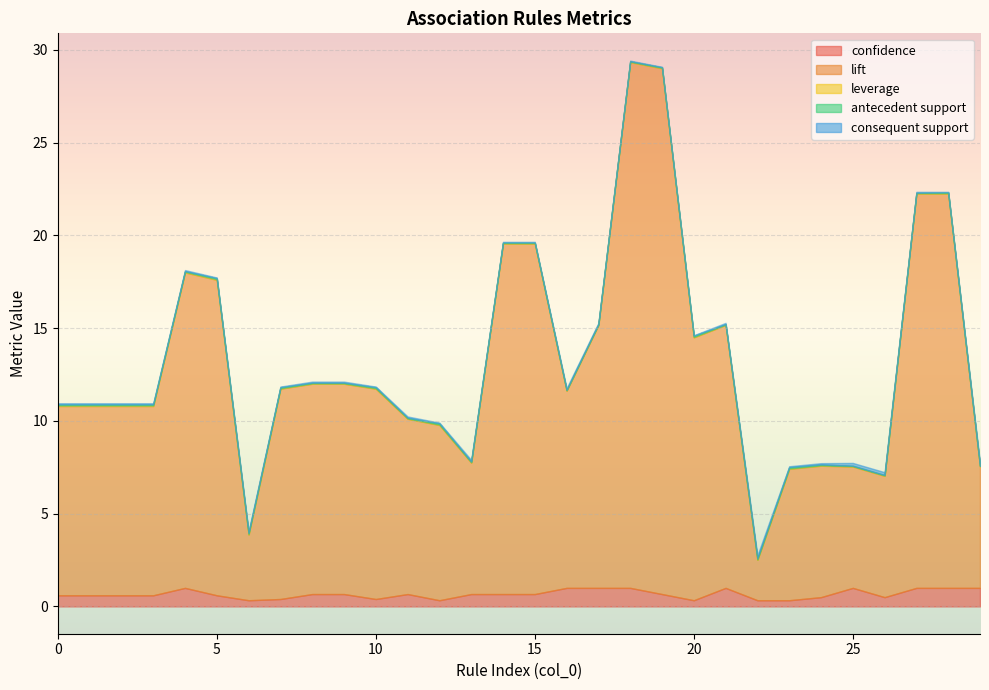

True or false: leverage and consequent support cross at least once.

False